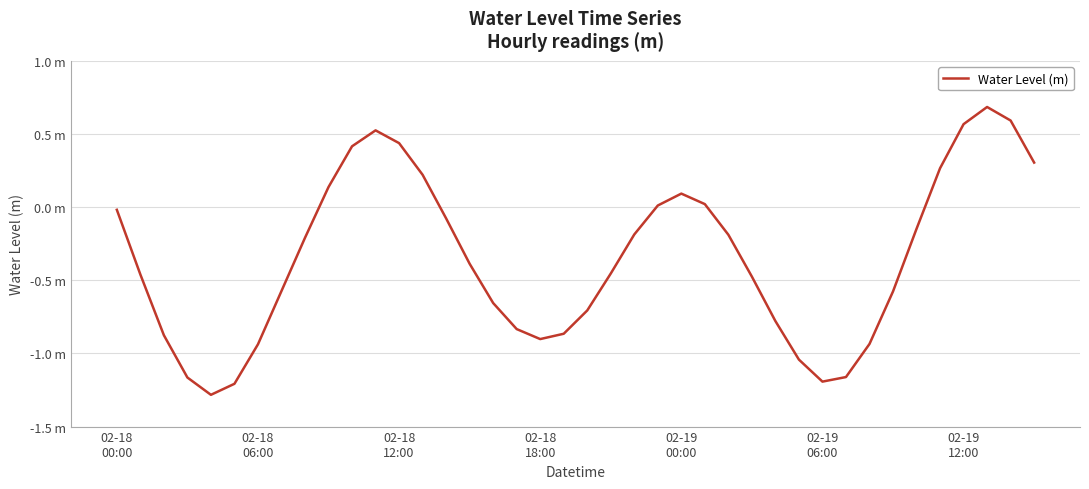

At which category does the data reach its first local peak?

11